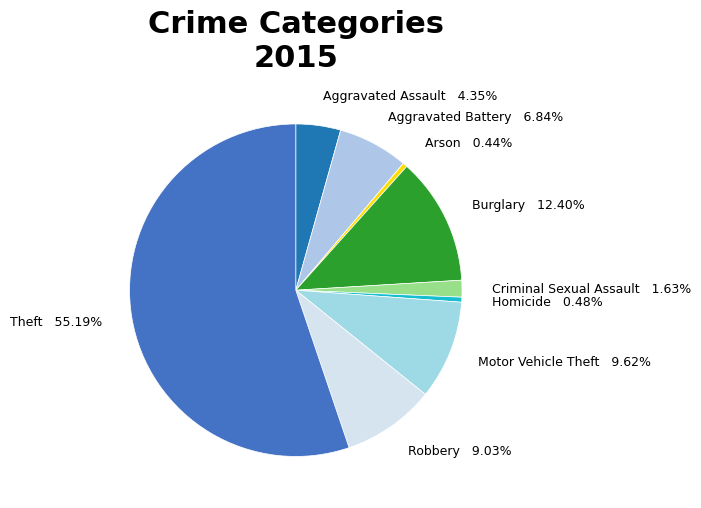

Count the number of slices in the pie.

9